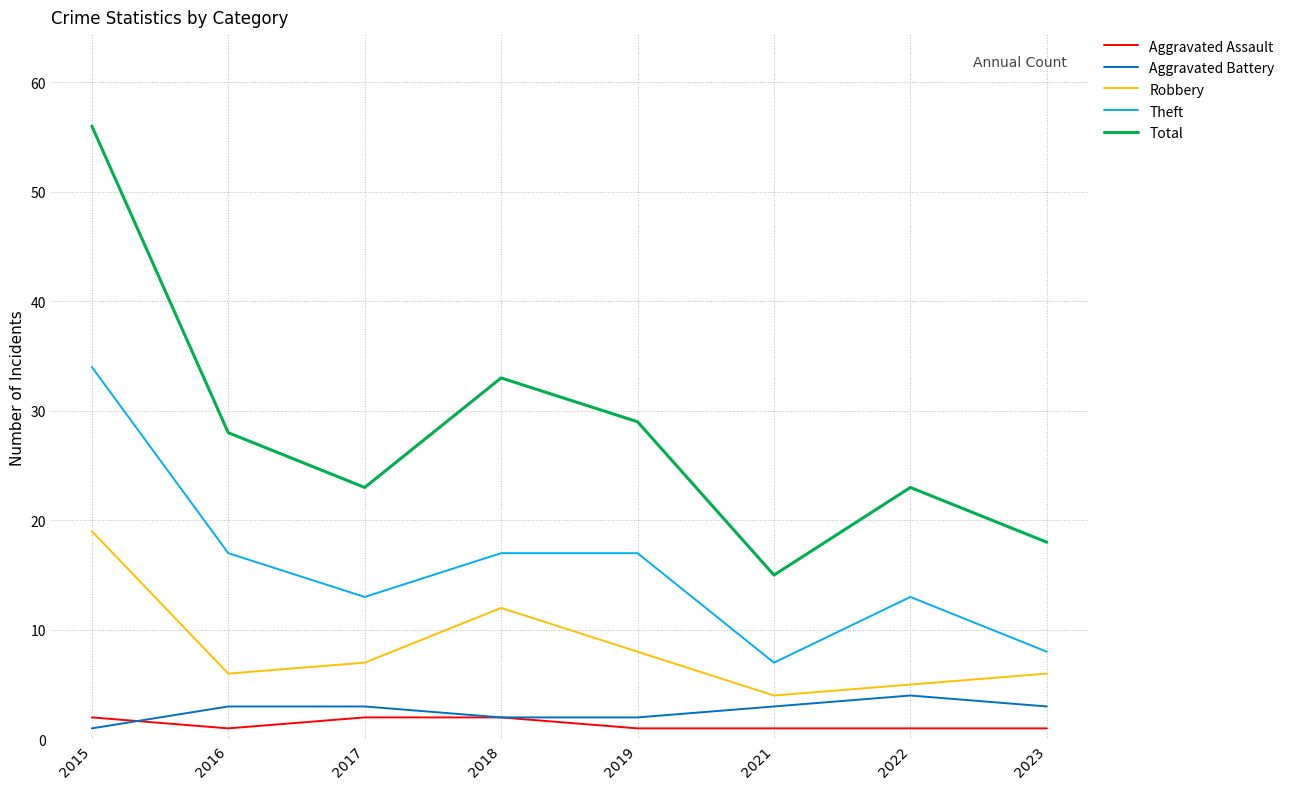

Is the value of Aggravated Battery at 2017 greater than the value of Total at 2016?

No